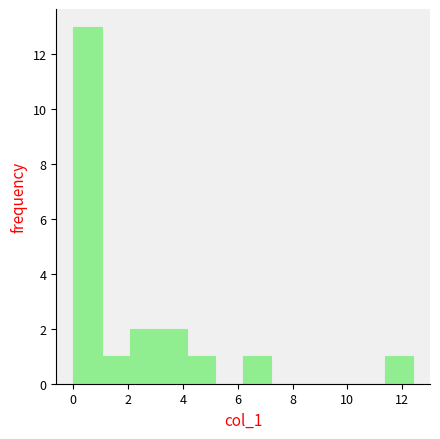

Over which range of the x-axis is the bar tallest?

0.0 to 1.0